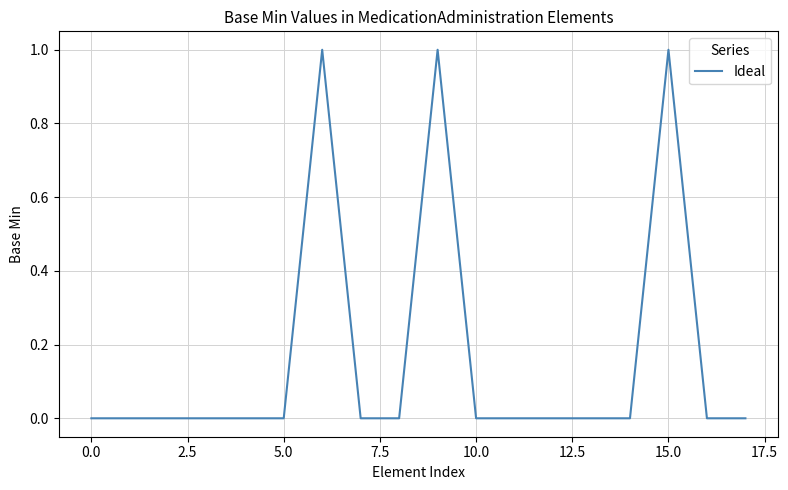

Does the chart have visible grid lines?

Yes